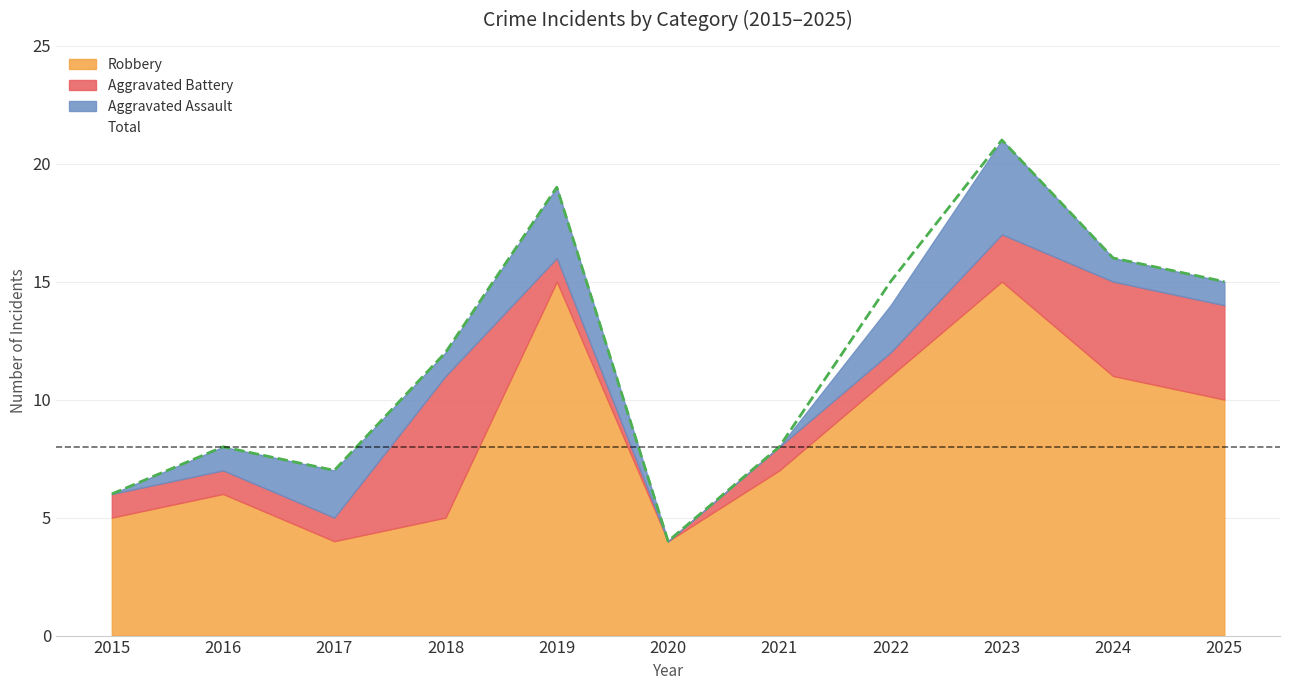

Reading left to right, transcribe all the data shown in this chart.

Aggravated Assault: 2015=0	2016=1	2017=2	2018=1	2019=3	2020=0	2021=0	2022=2	2023=4	2024=1	2025=1
Aggravated Battery: 2015=1	2016=1	2017=1	2018=6	2019=1	2020=0	2021=1	2022=1	2023=2	2024=4	2025=4
Robbery: 2015=5	2016=6	2017=4	2018=5	2019=15	2020=4	2021=7	2022=11	2023=15	2024=11	2025=10
Total: 2015=6	2016=8	2017=7	2018=12	2019=19	2020=4	2021=8	2022=15	2023=21	2024=16	2025=15